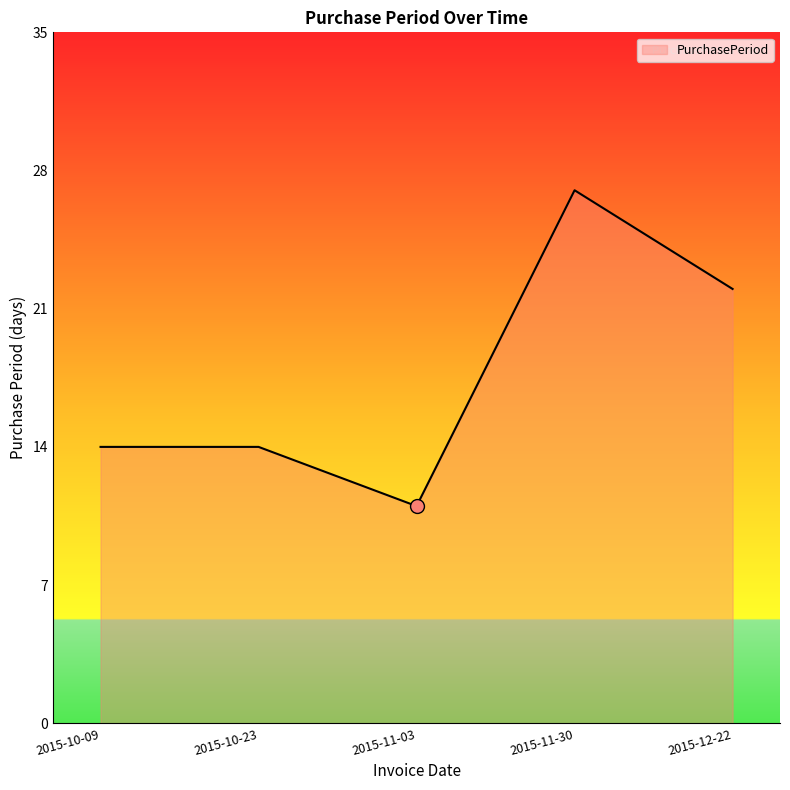

What is the maximum value shown in the chart?

27